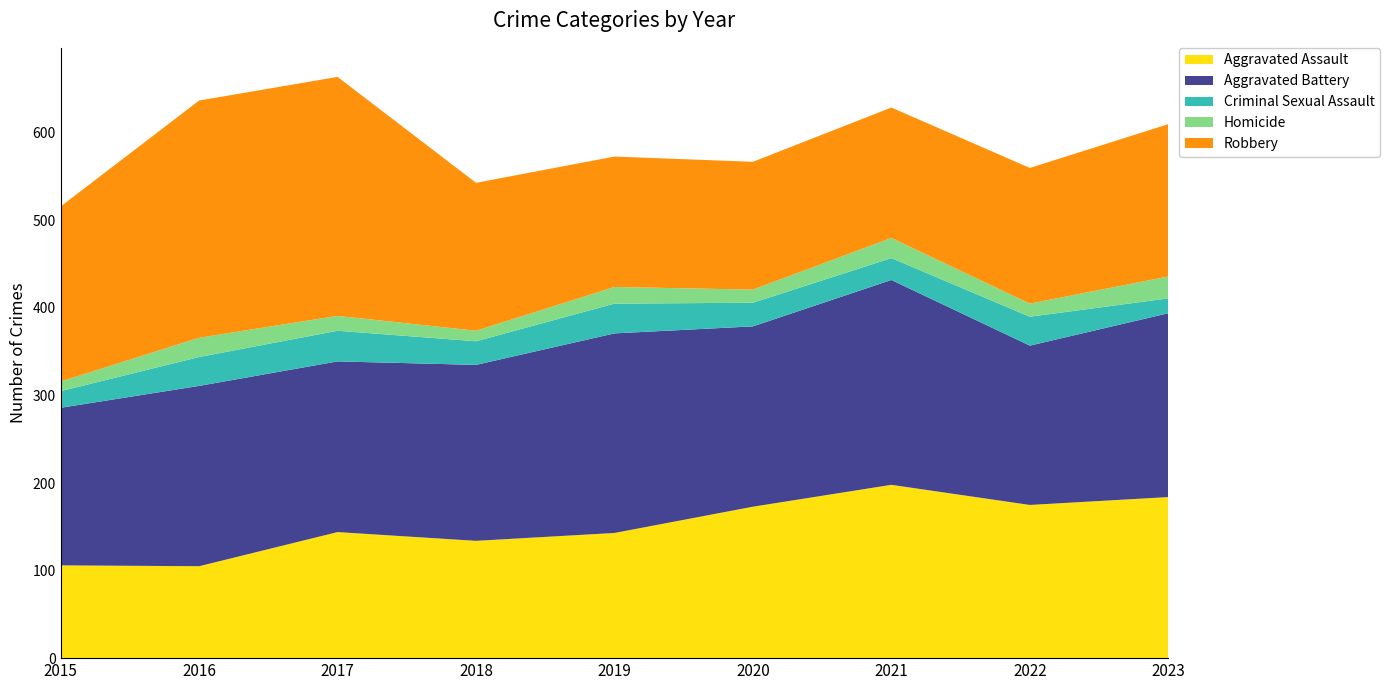

Reading left to right, transcribe all the data shown in this chart.

Aggravated Assault: 2015=106	2016=105	2017=144	2018=134	2019=143	2020=173	2021=198	2022=175	2023=184
Aggravated Battery: 2015=180	2016=206	2017=195	2018=201	2019=228	2020=206	2021=234	2022=182	2023=210
Criminal Sexual Assault: 2015=19	2016=33	2017=35	2018=27	2019=34	2020=27	2021=25	2022=33	2023=17
Homicide: 2015=11	2016=22	2017=17	2018=12	2019=19	2020=15	2021=23	2022=15	2023=25
Robbery: 2015=200	2016=271	2017=273	2018=169	2019=149	2020=146	2021=149	2022=155	2023=174